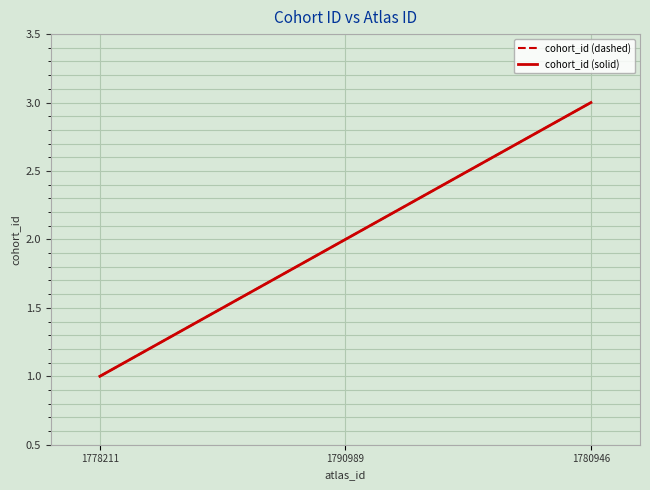

List the labels in order of cohort_id (dashed) value, smallest first.

1778211, 1790989, 1780946